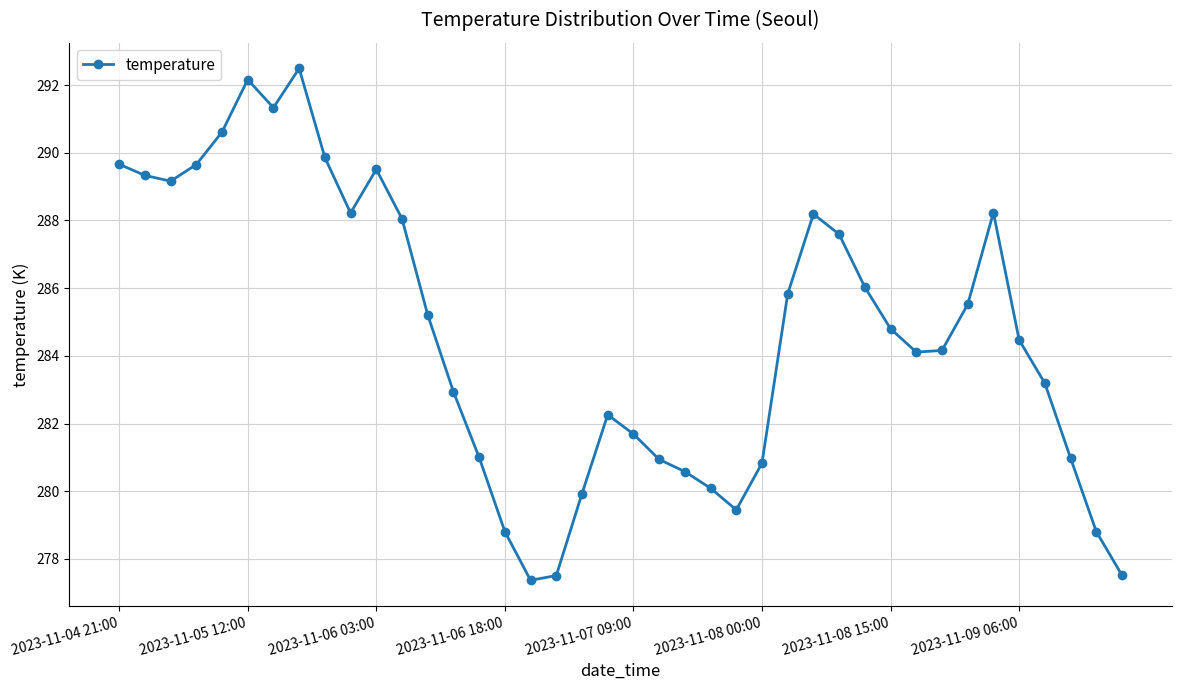

How many categories are shown in the chart?

40